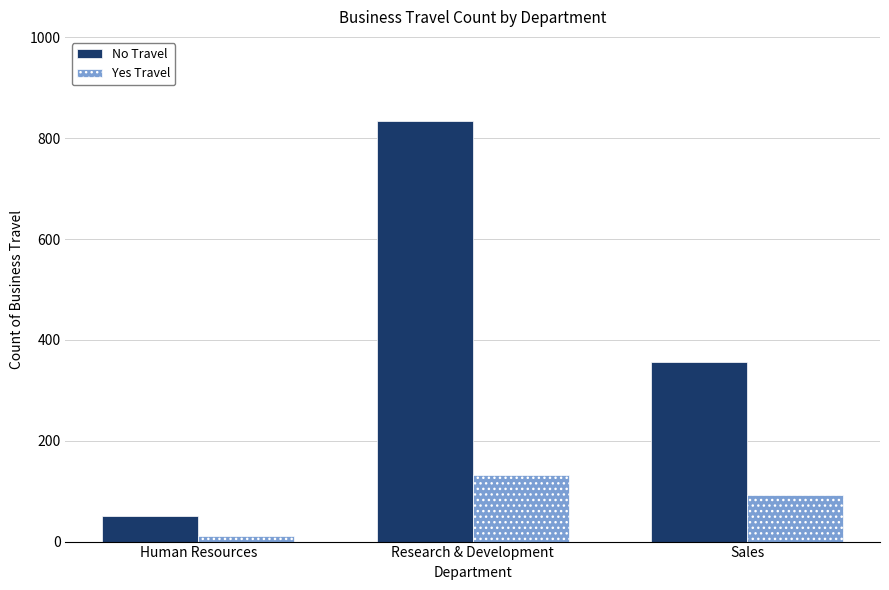

The value of No Travel at Research & Development is 400. True or false?

False